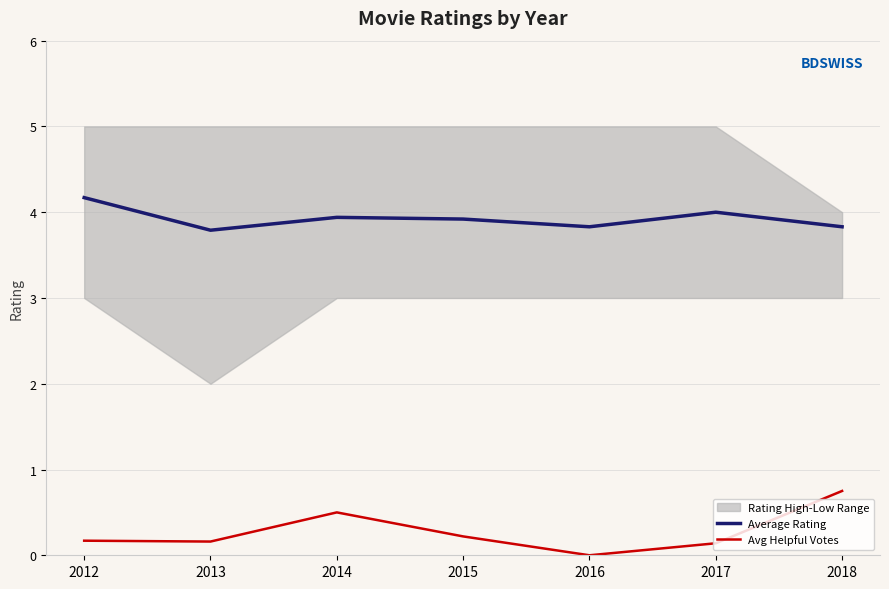

Rank the series by their average value, from highest to lowest.

Average Rating, Avg Helpful Votes